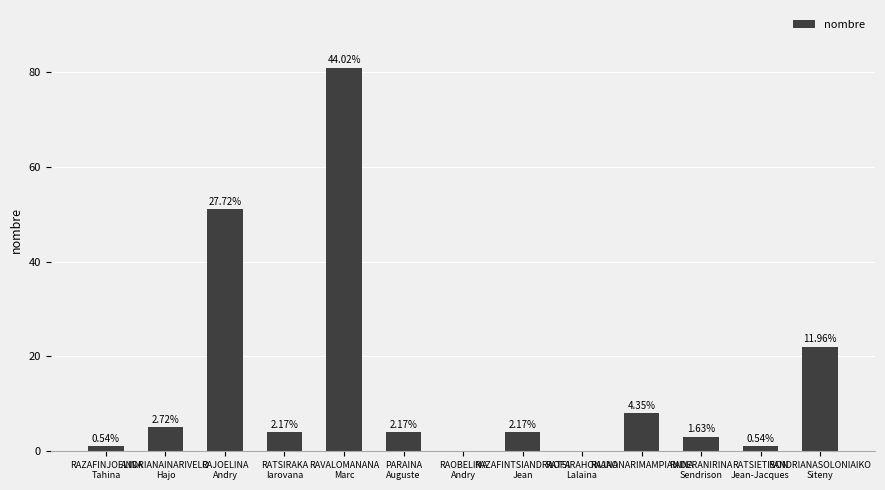

At which label does the data first exceed 4?

ANDRIANAINARIVELO
Hajo